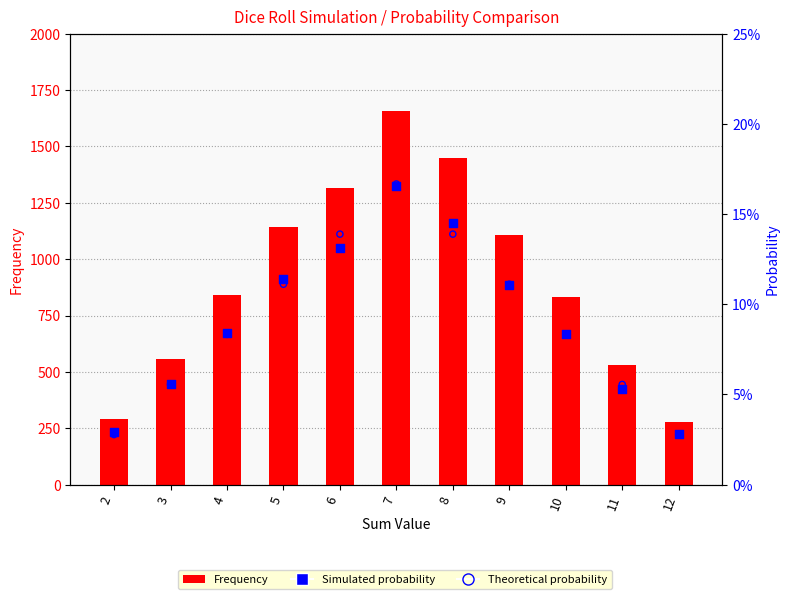

At which category is the sum across all series the highest?

7